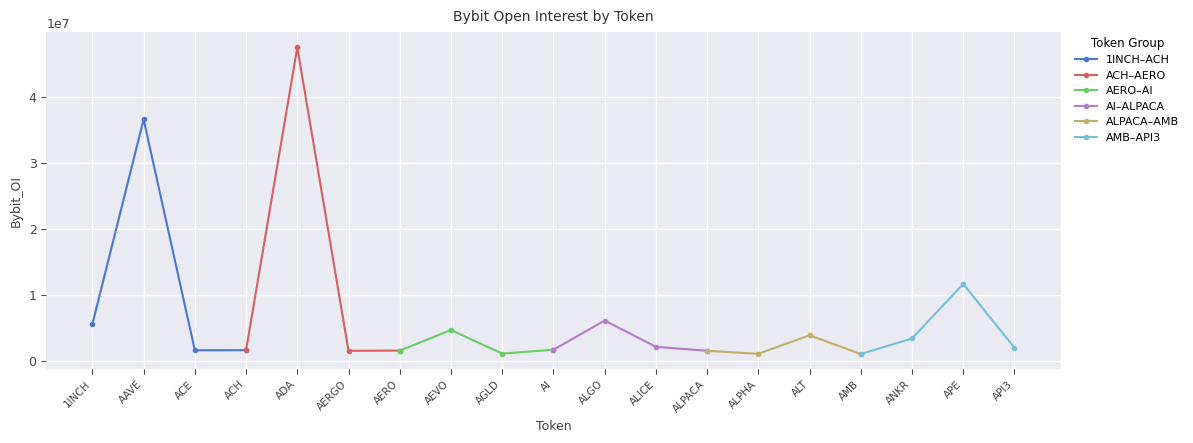

How many data points in AMB–API3 are above 3407732?

1